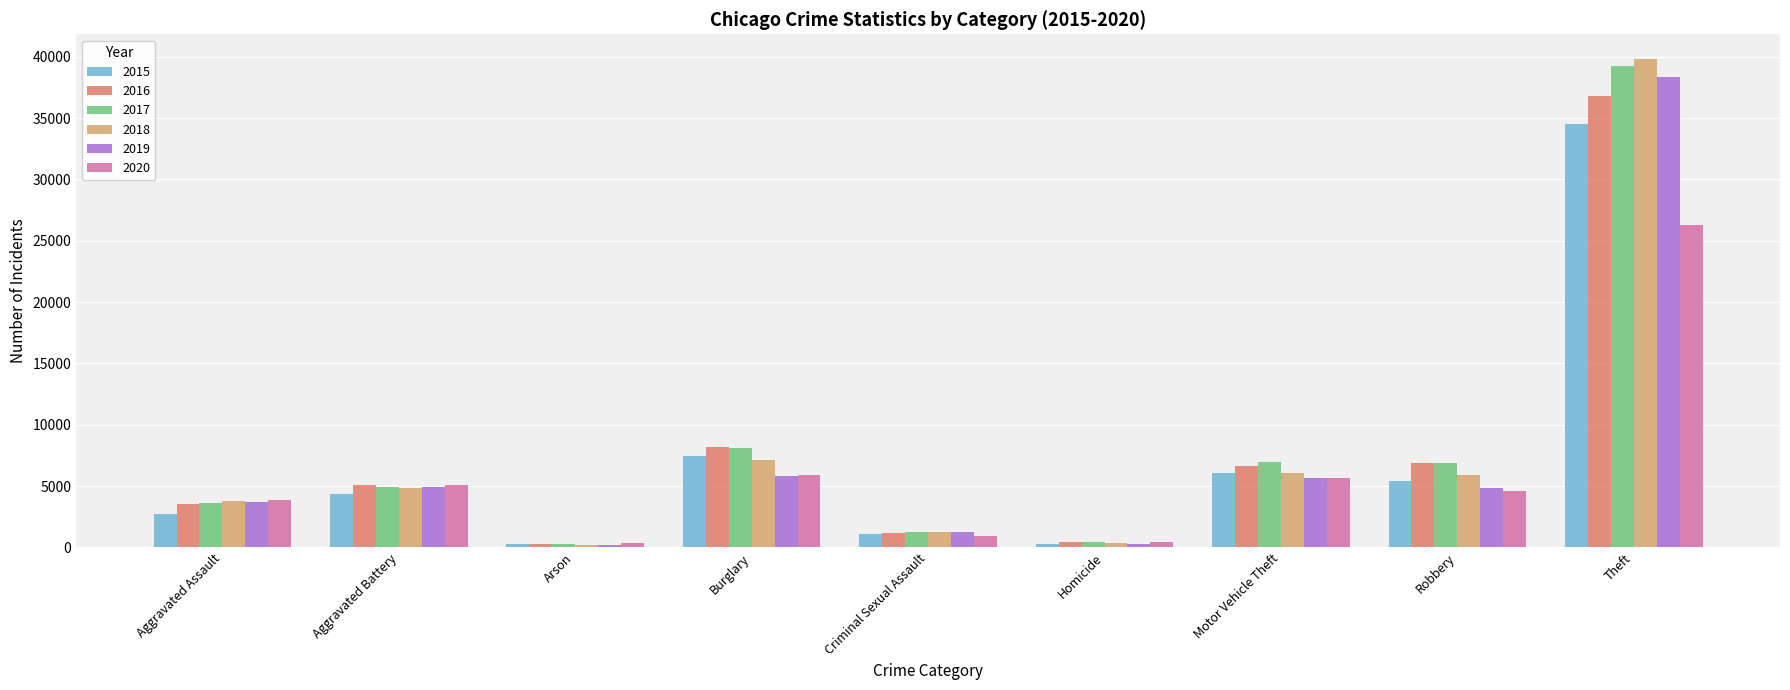

Is the value of 2018 at Burglary greater than the value of 2015 at Homicide?

Yes